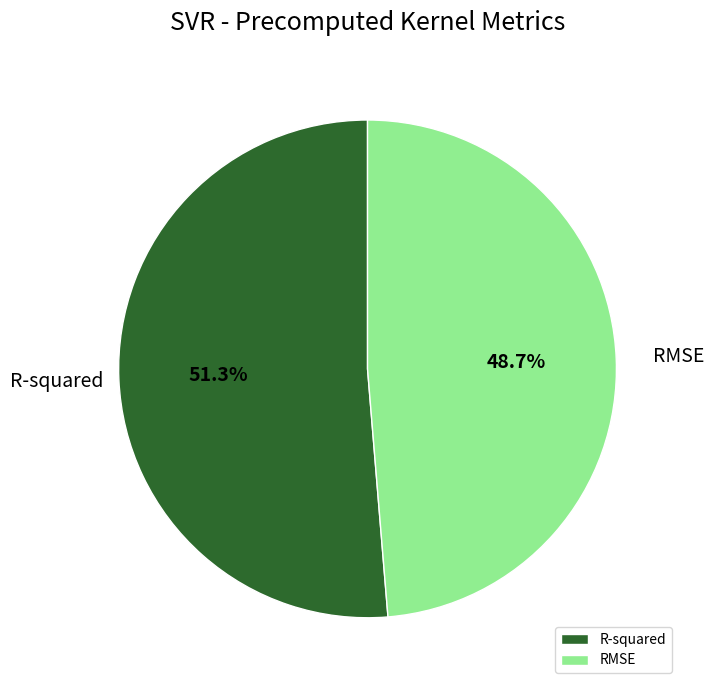

What percentage is the R-squared slice, to the nearest percent?

51%